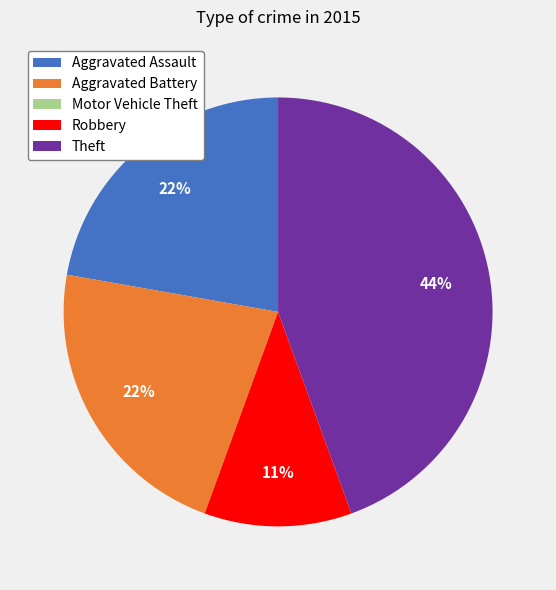

Which category has the biggest portion of the pie?

Theft